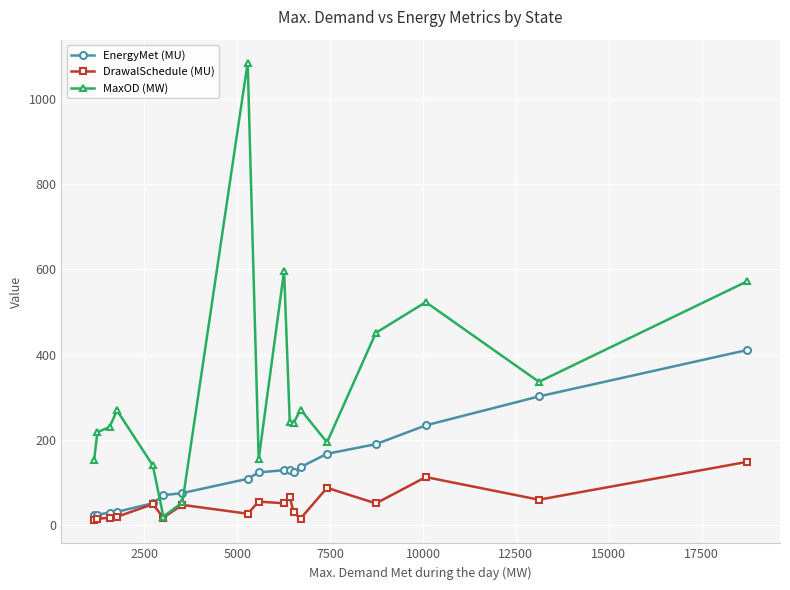

True or false: DrawalSchedule (MU) has more than 2 points higher than both neighbors.

True